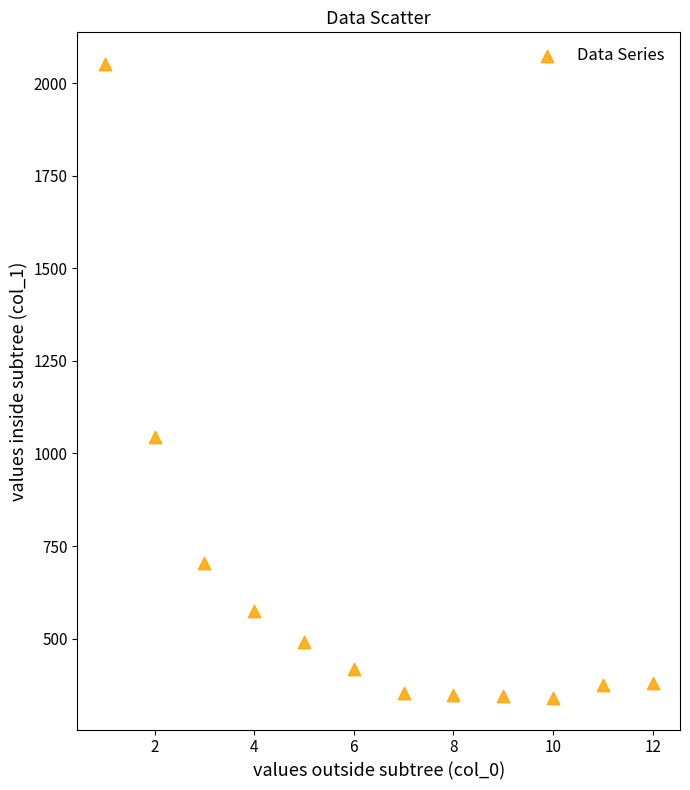

What is the range of X values (max minus min)?

11